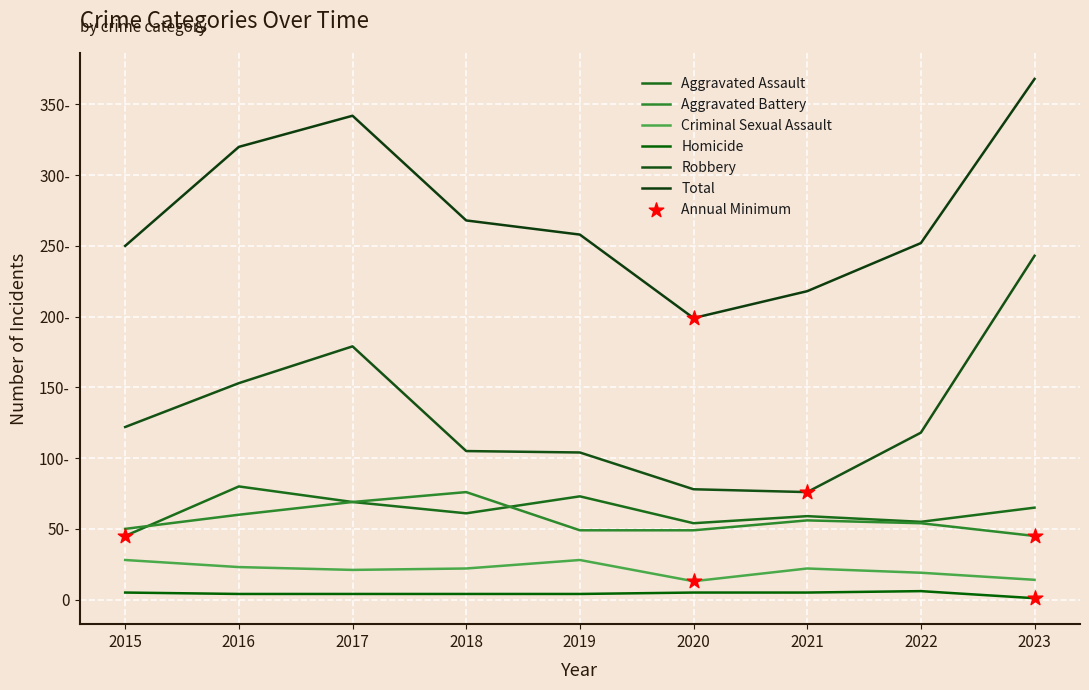

At which category is the sum across all series the highest?

2023